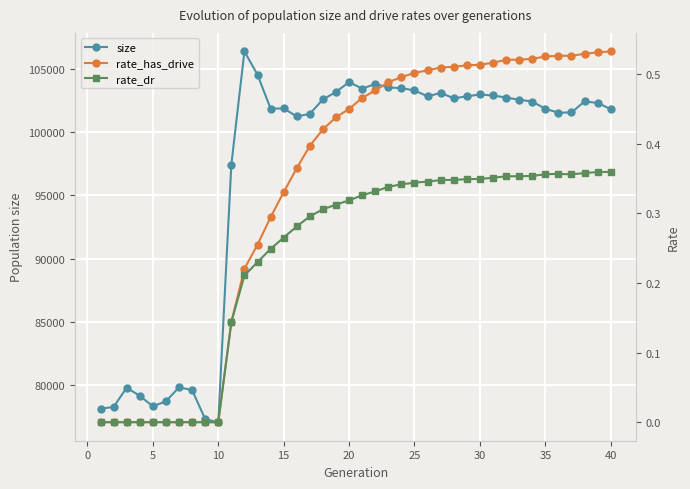

What is the highest value of the size series?

106359